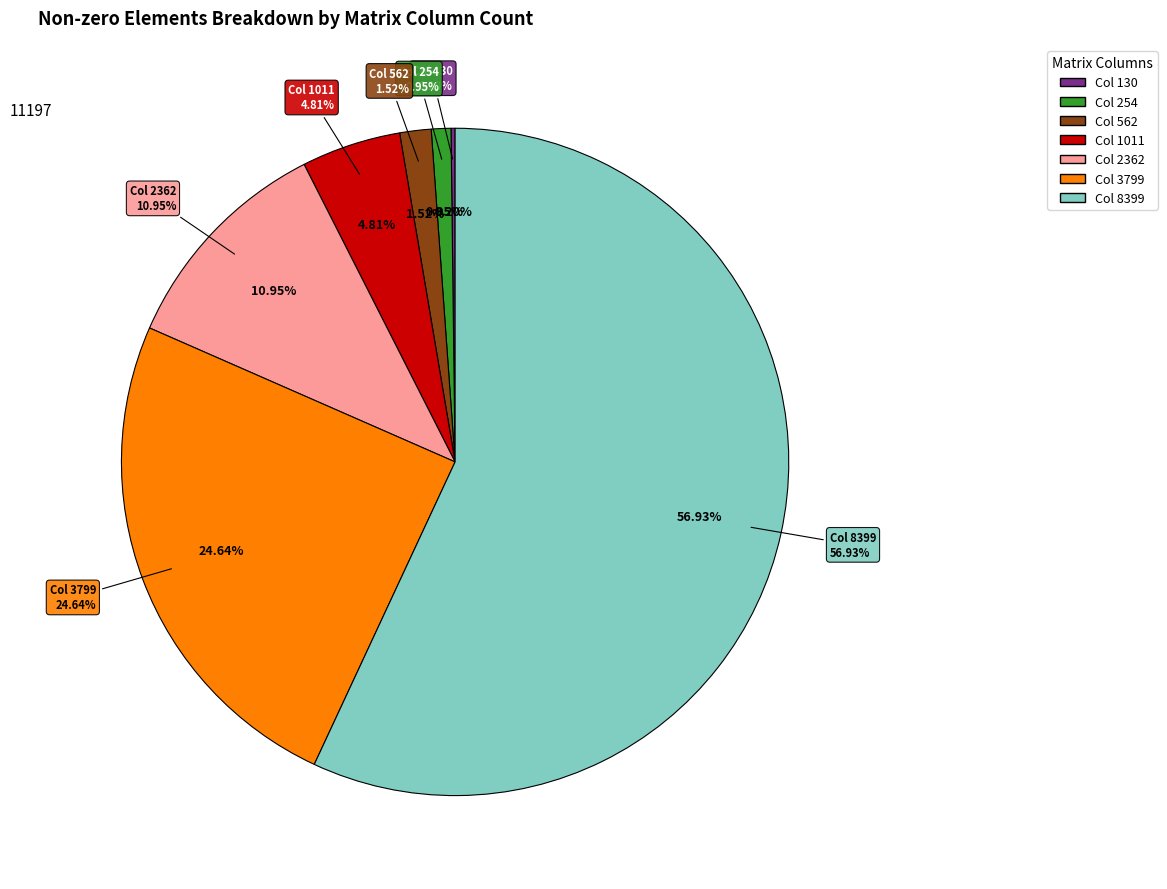

Which category has the smallest portion of the pie?

130